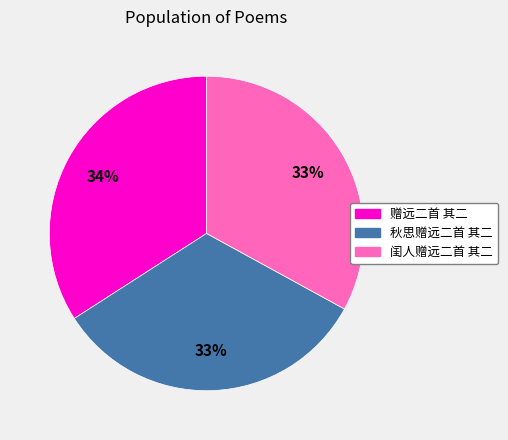

How many slices are in this pie chart?

3